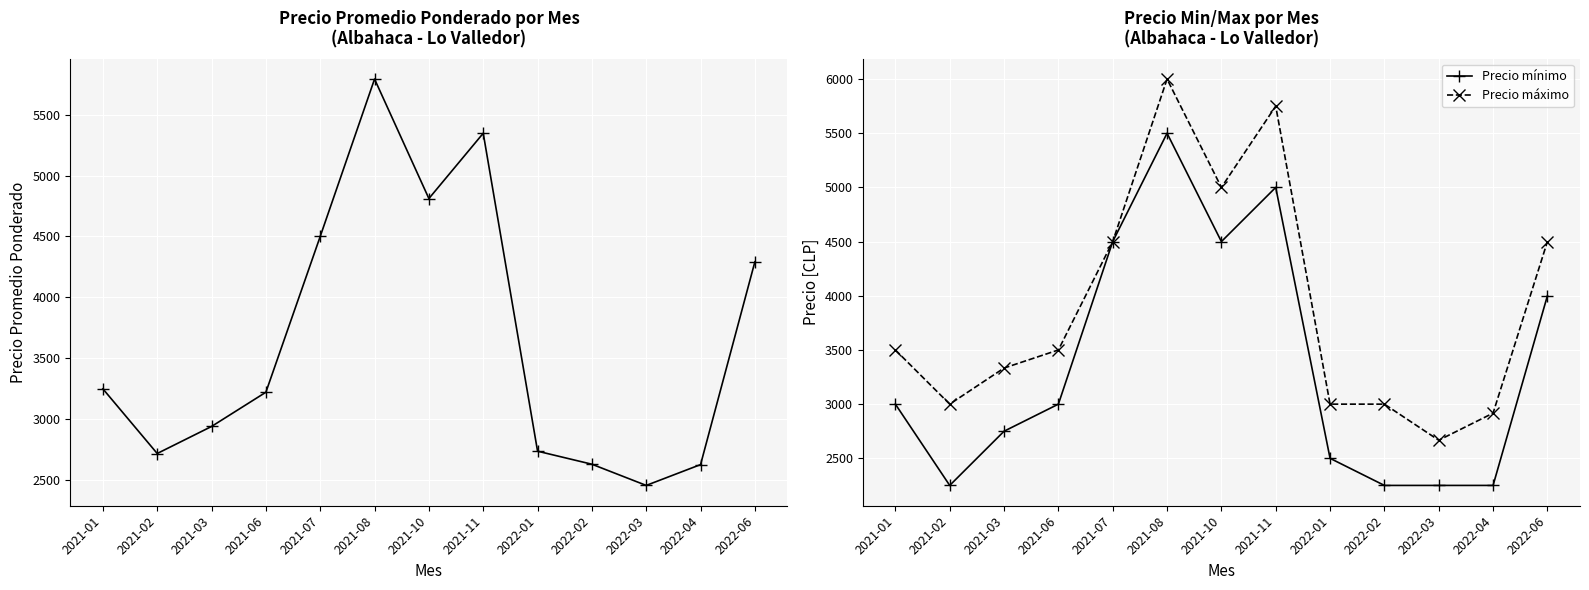

What is the sum of the Precio máximo values at 2021-06 and 2021-01?

7000